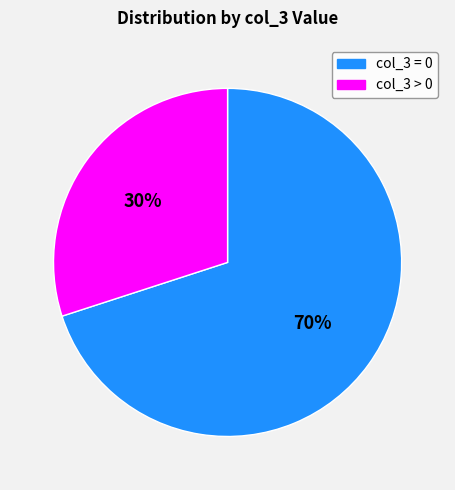

To the nearest percent, what is the average slice percentage?

50%